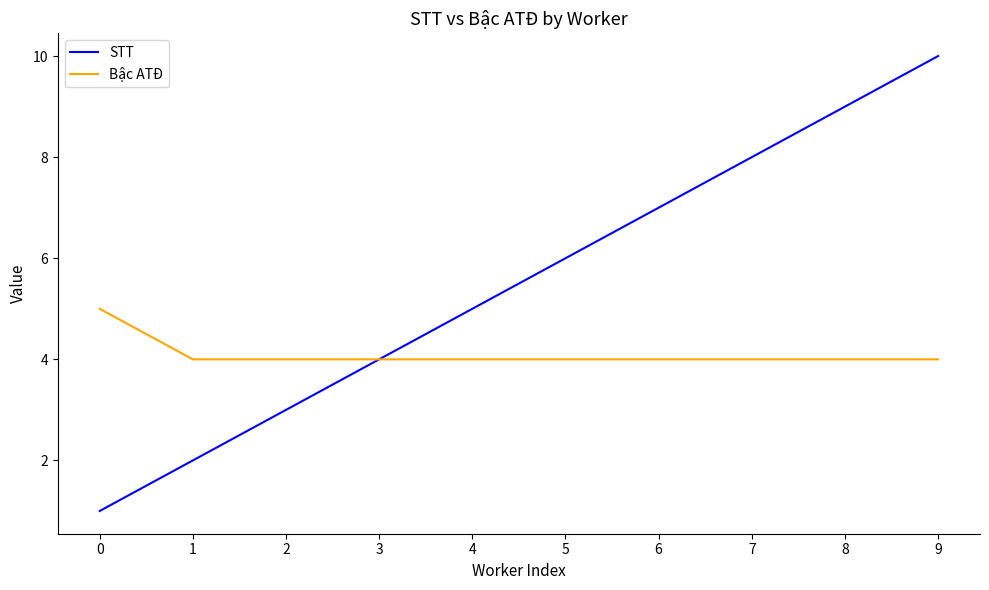

At which category does the chart reach its peak across all series?

9